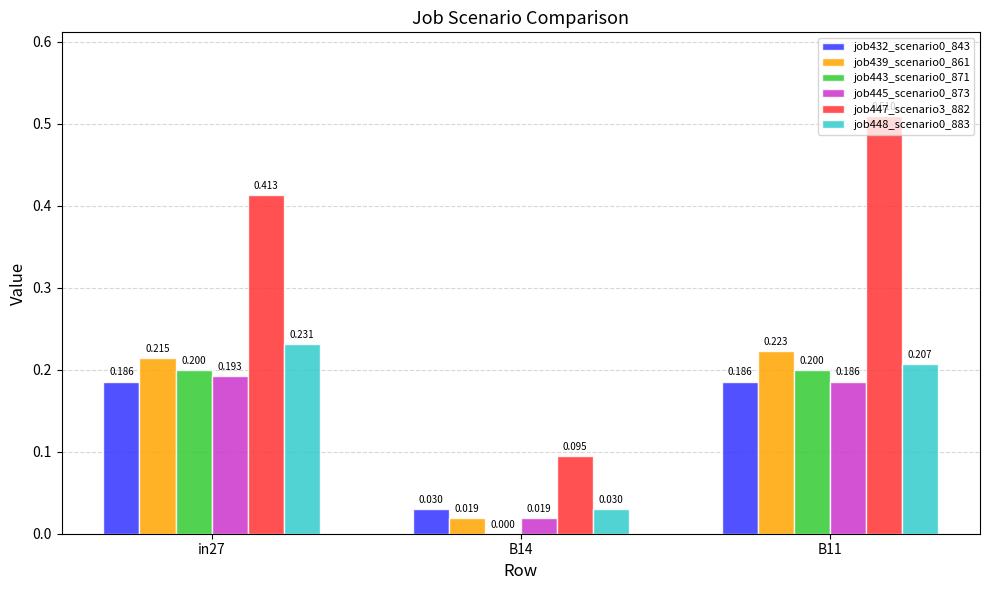

Are the bars grouped side by side (vs. stacked)?

Yes